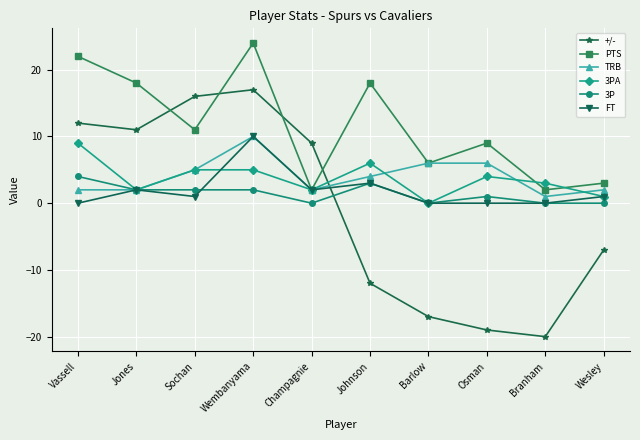

What is the total value across all series at Barlow?

-5